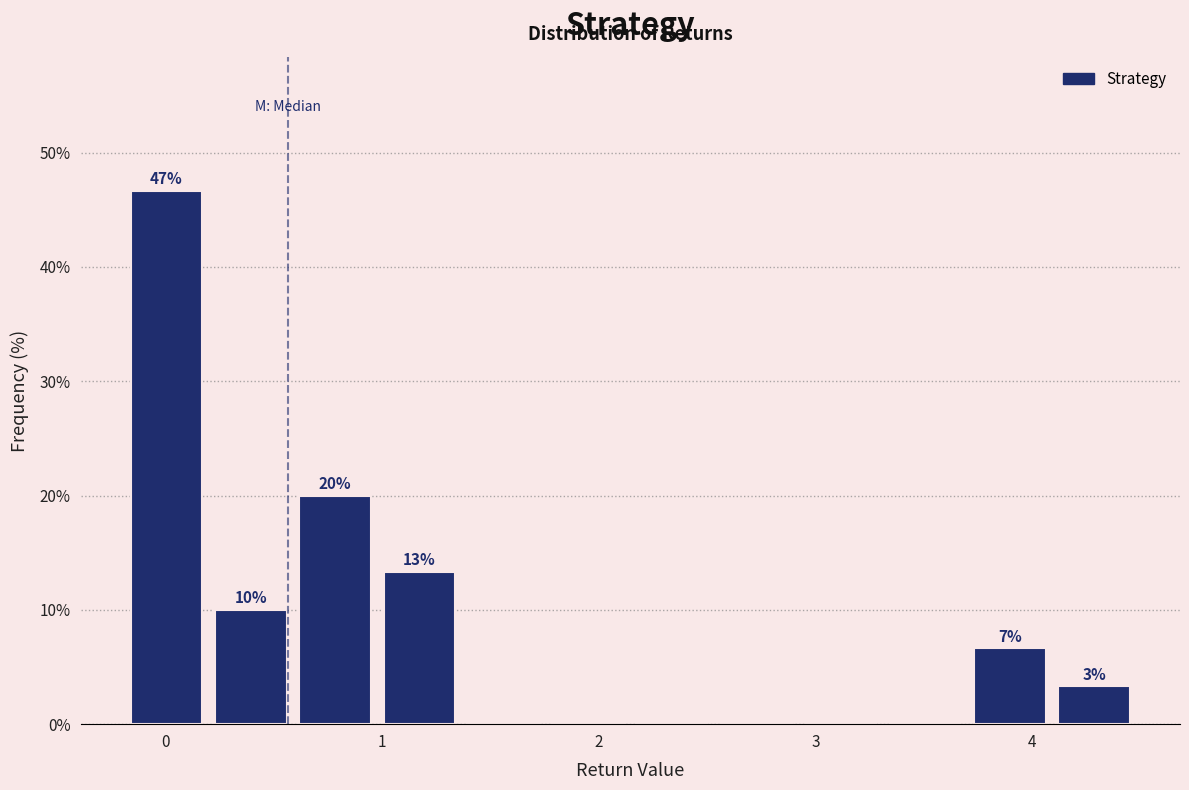

Around what value on the x-axis is the tallest bar? Give the approximate position of its centre, as read against the axis.

0.0